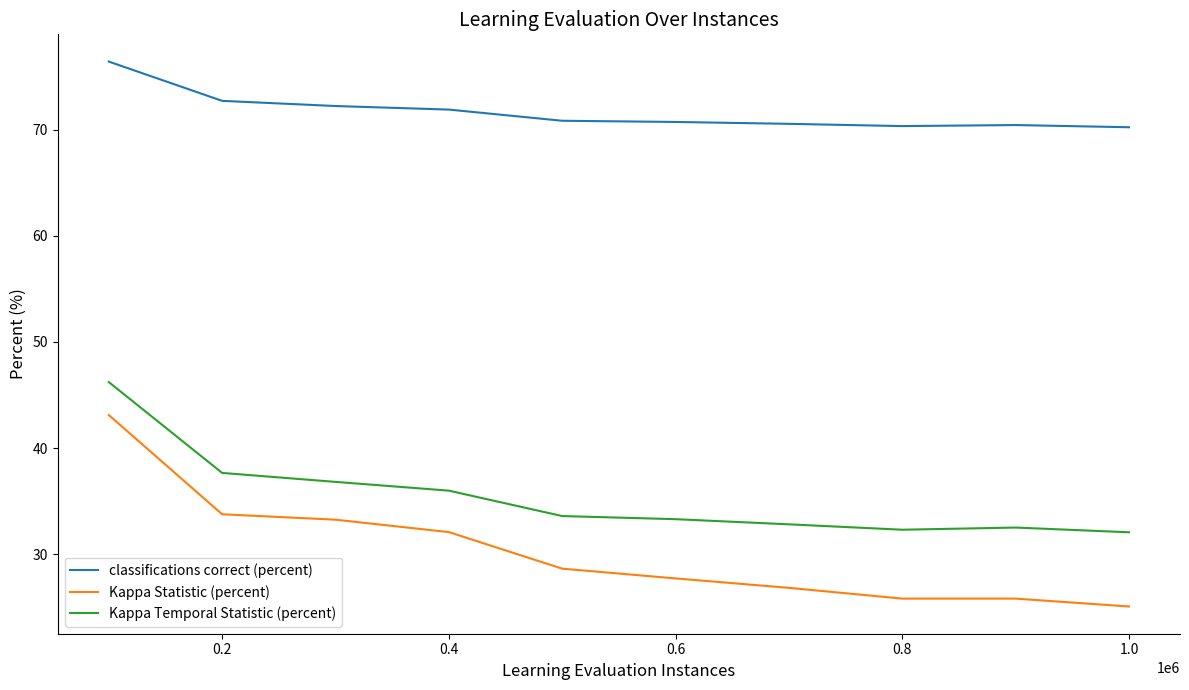

What is the minimum value shown in the chart?

25.1